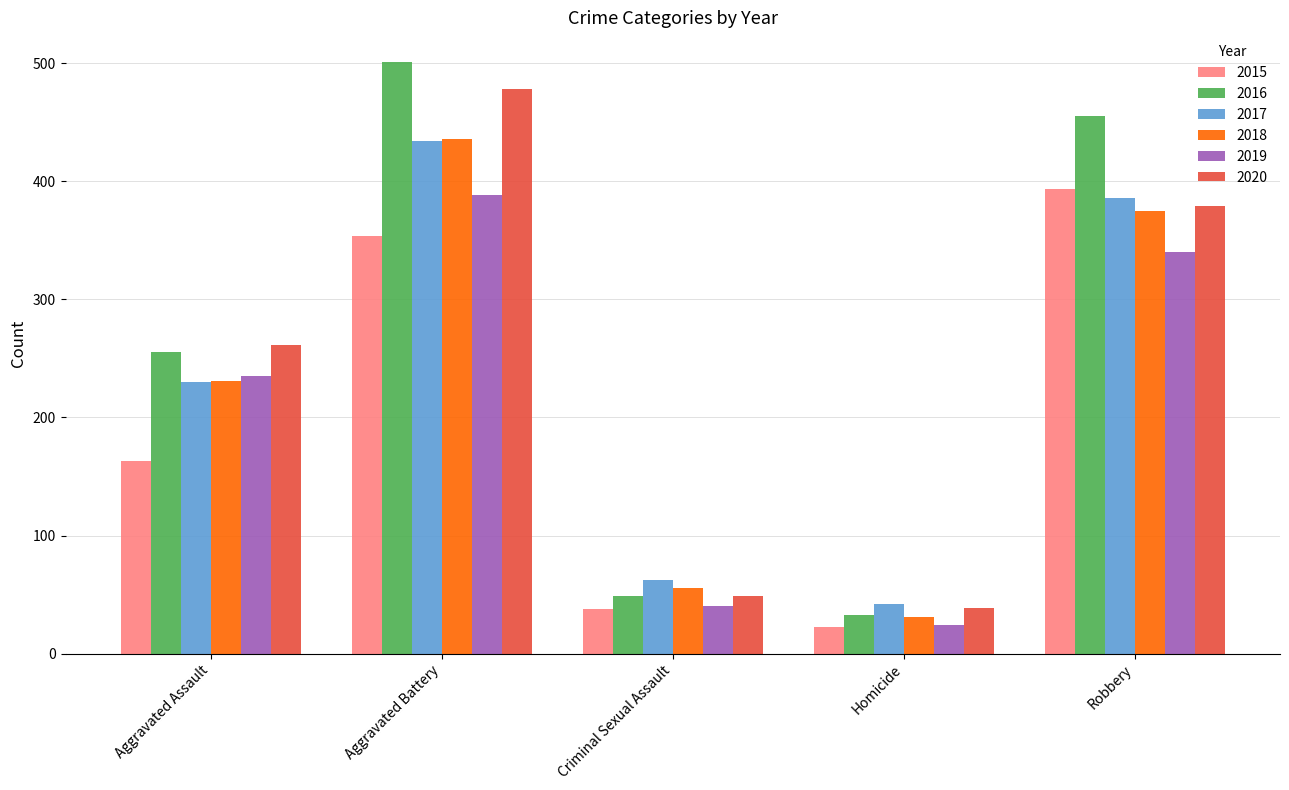

Reading left to right, list all the values displayed in this chart.

2015: Aggravated Assault=163	Aggravated Battery=354	Criminal Sexual Assault=38	Homicide=23	Robbery=393
2016: Aggravated Assault=255	Aggravated Battery=501	Criminal Sexual Assault=49	Homicide=33	Robbery=455
2017: Aggravated Assault=230	Aggravated Battery=434	Criminal Sexual Assault=62	Homicide=42	Robbery=386
2018: Aggravated Assault=231	Aggravated Battery=436	Criminal Sexual Assault=56	Homicide=31	Robbery=375
2019: Aggravated Assault=235	Aggravated Battery=388	Criminal Sexual Assault=40	Homicide=24	Robbery=340
2020: Aggravated Assault=261	Aggravated Battery=478	Criminal Sexual Assault=49	Homicide=39	Robbery=379